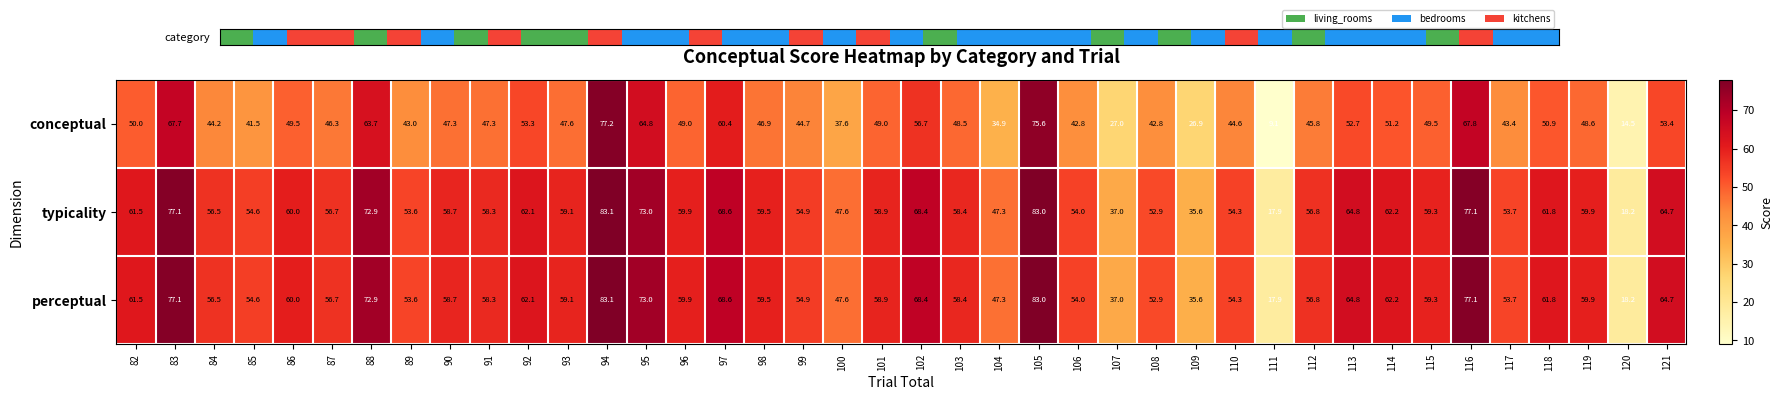

At which category does the chart reach its peak across all series?

94